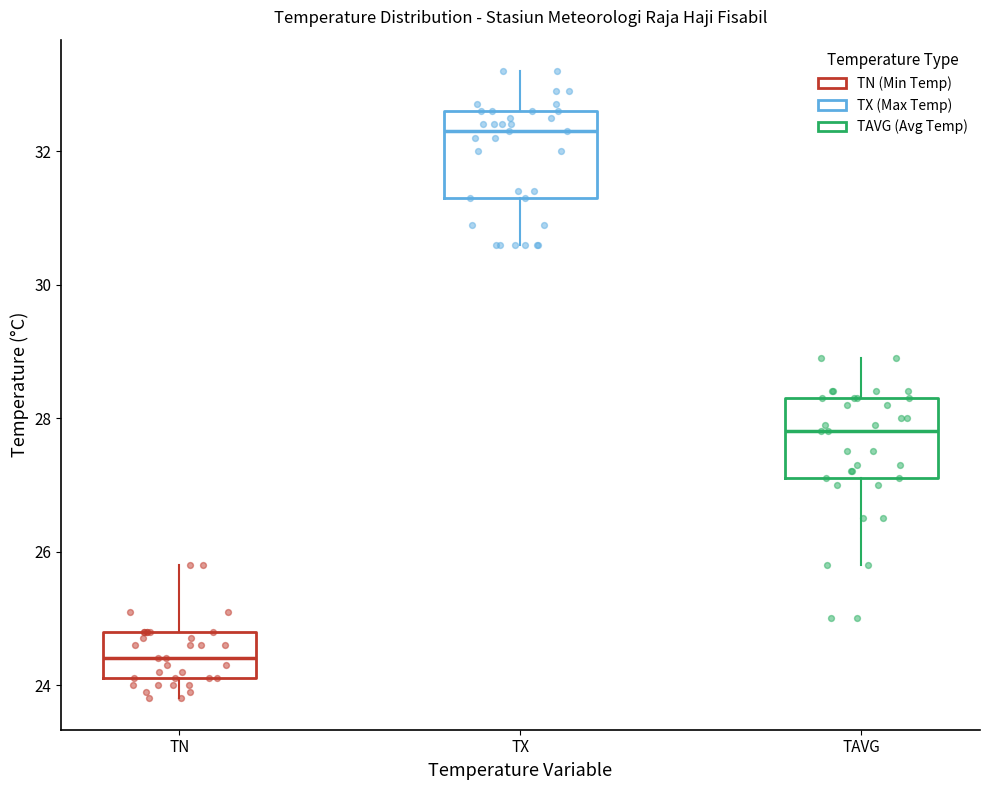

Reading left to right, transcribe this box plot: for each box, give where its median line is, the range the box spans, and where its two whiskers end, as read against the y-axis. The values are not printed on the chart, so give them approximately, as read against the axis.

TN: median 24.4, box 24.2 to 24.8, whiskers 23.8 to 25.8
TX: median 32.4, box 31.4 to 32.6, whiskers 30.6 to 33.2
TAVG: median 27.8, box 27.2 to 28.4, whiskers 25.8 to 29.0